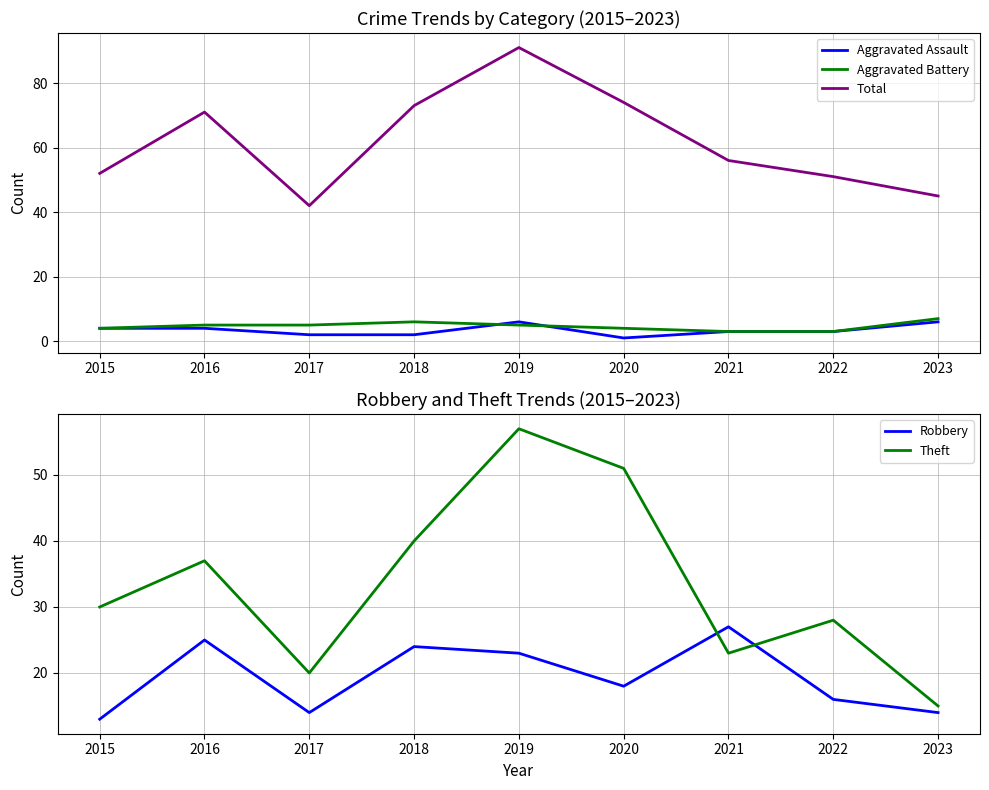

What is the approximate value of Theft at 2015?

30